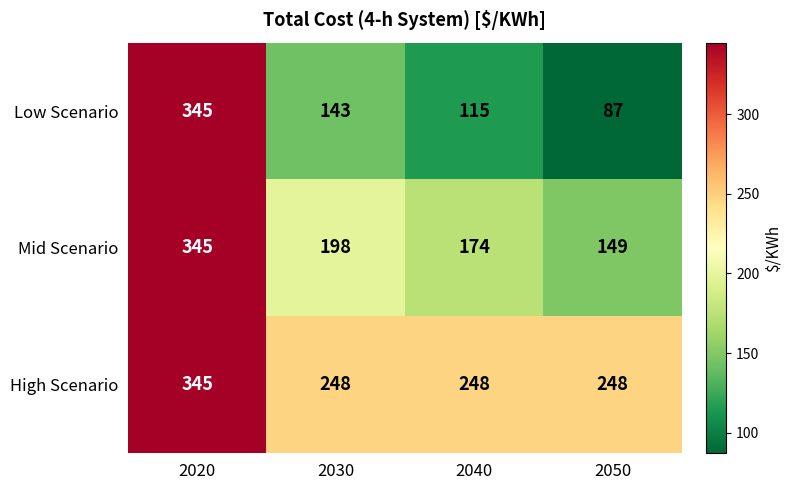

Count the number of data series in this chart.

3